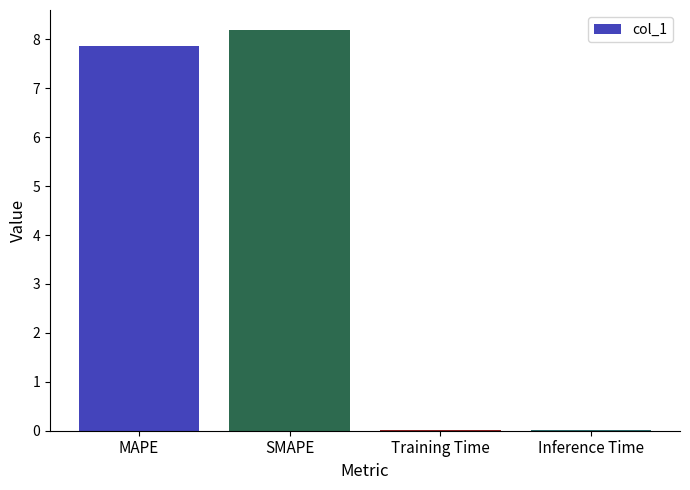

What is the average value?

4.0